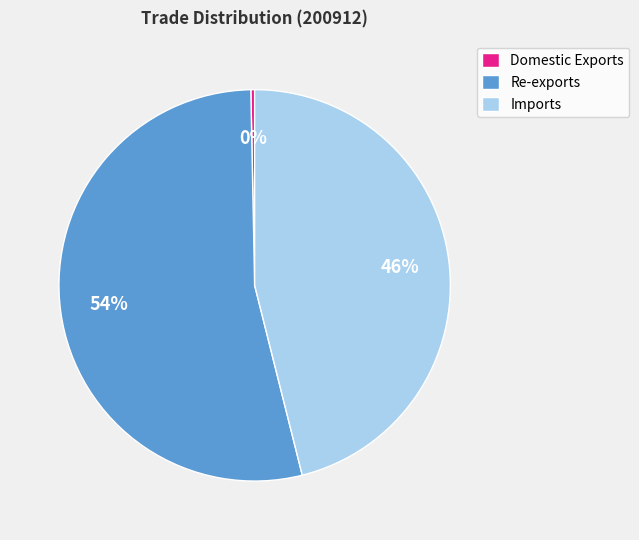

Is it true that Imports is 46% of the pie?

True